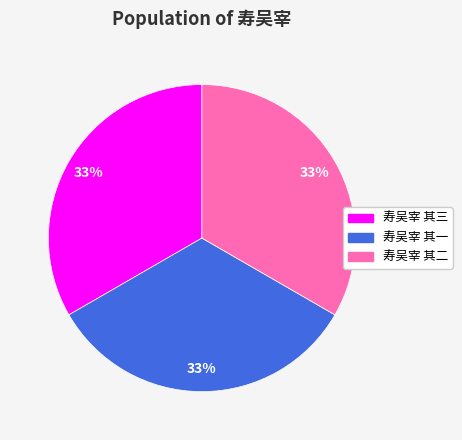

Is the sum of 寿吴宰 其三 and 寿吴宰 其二 greater than half?

Yes